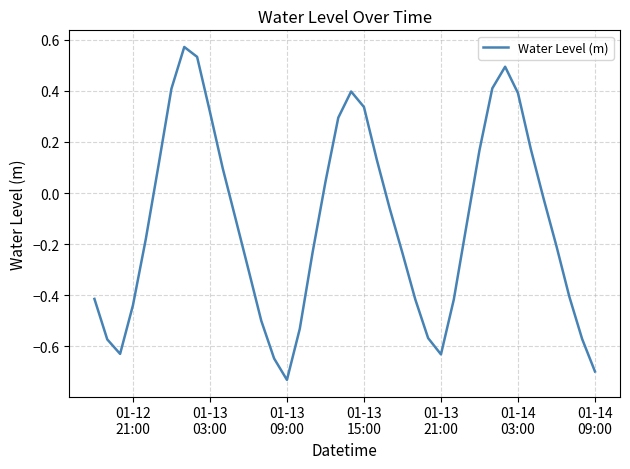

How many lines are shown in the chart?

1